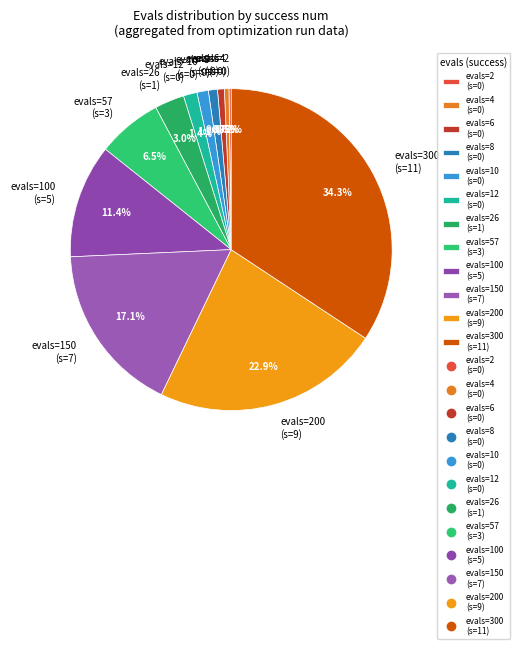

What percentage is NOT represented by evals=100 (s=5)?

88.6%